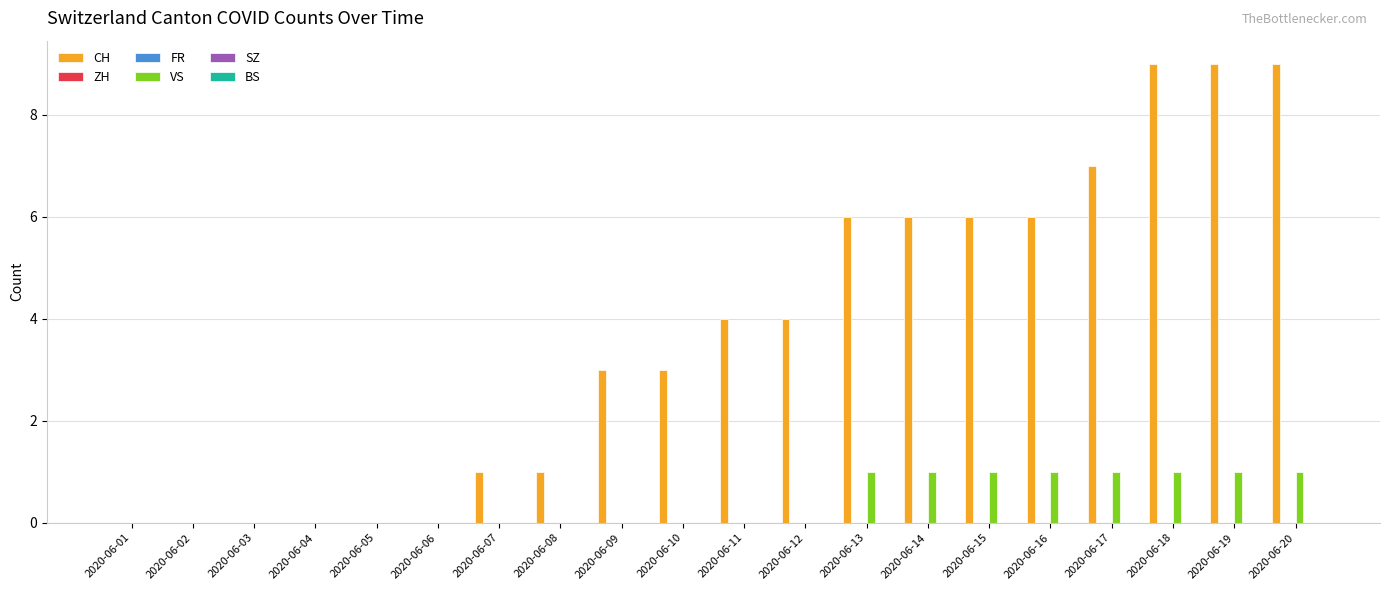

At which category is the sum across all series the highest?

2020-06-18